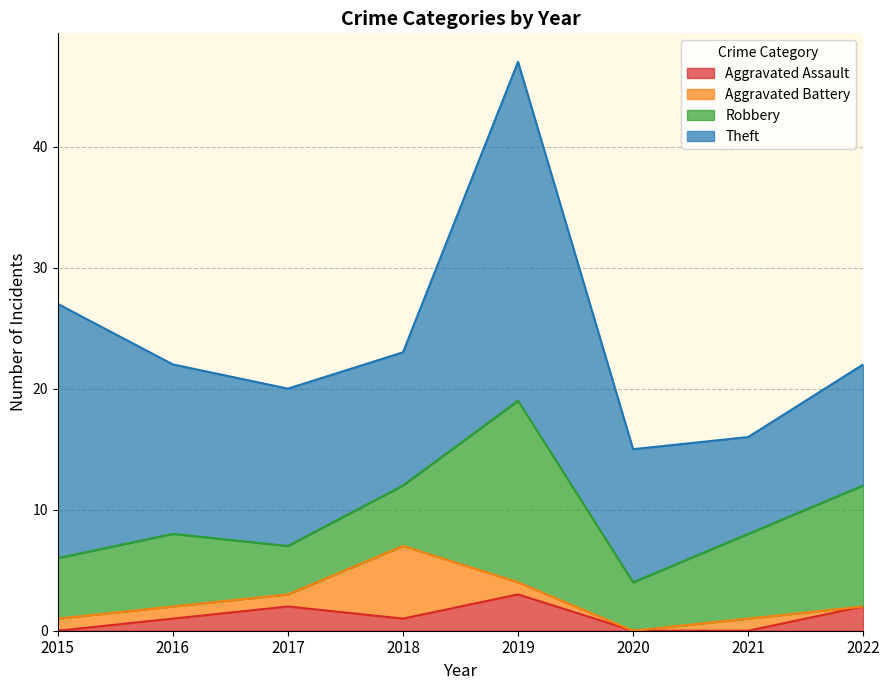

At how many categories does at least one series exceed 13?

3